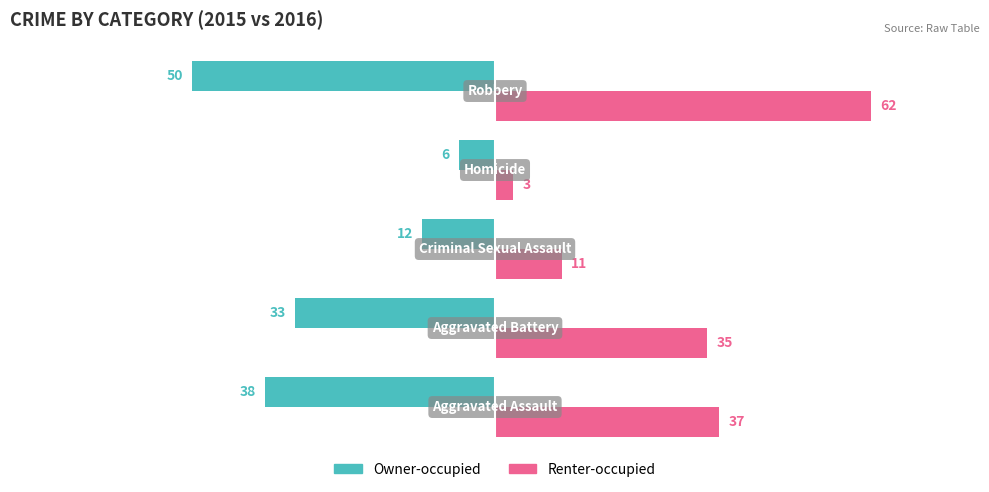

What is the maximum value for Renter-occupied?

62